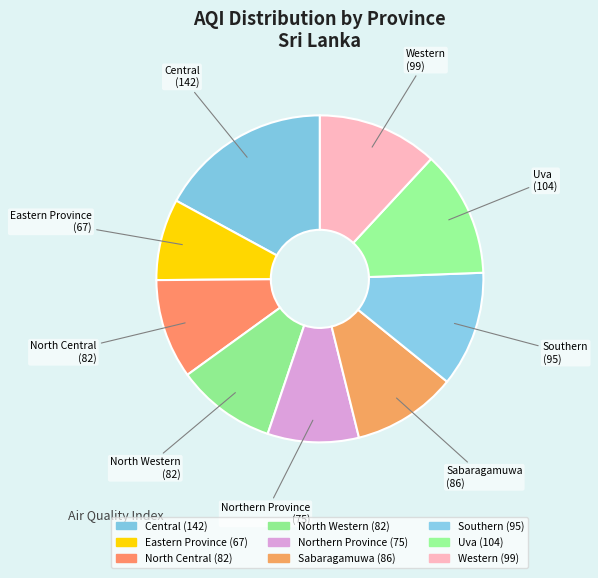

Is it true that Western is 25% of the pie?

False